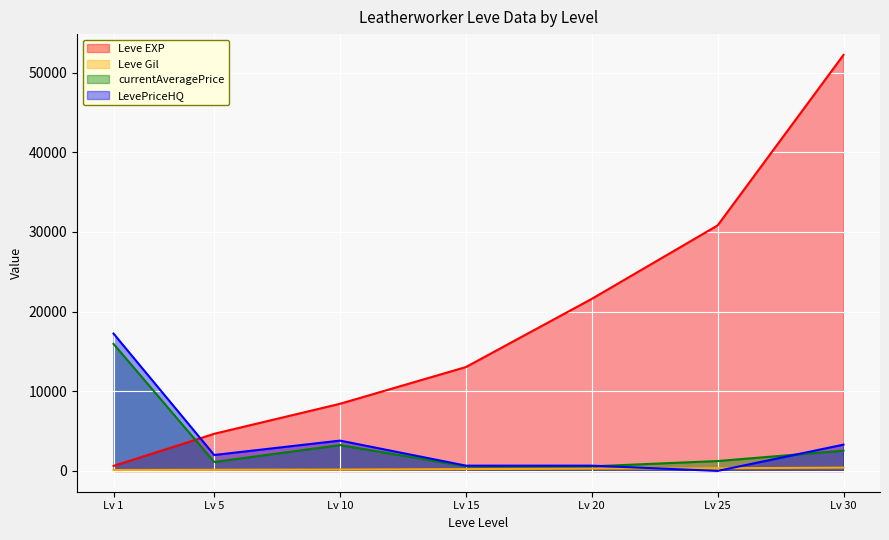

What is the lowest value of the Leve EXP series?

630